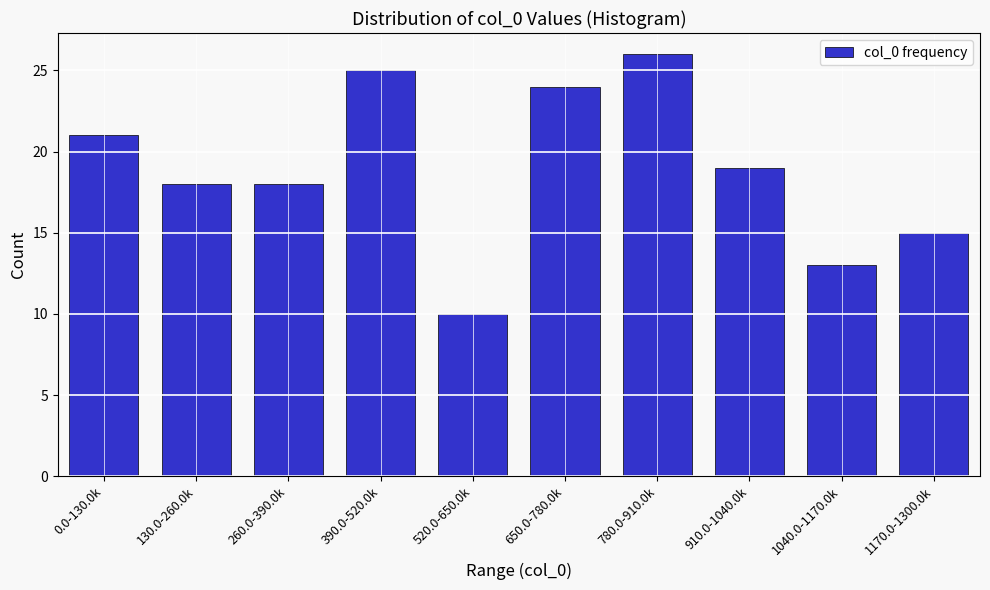

Reading left to right, list all the values displayed in this chart.

0.0-130.0k=21	130.0-260.0k=18	260.0-390.0k=18	390.0-520.0k=25	520.0-650.0k=10	650.0-780.0k=24	780.0-910.0k=26	910.0-1040.0k=19	1040.0-1170.0k=13	1170.0-1300.0k=15